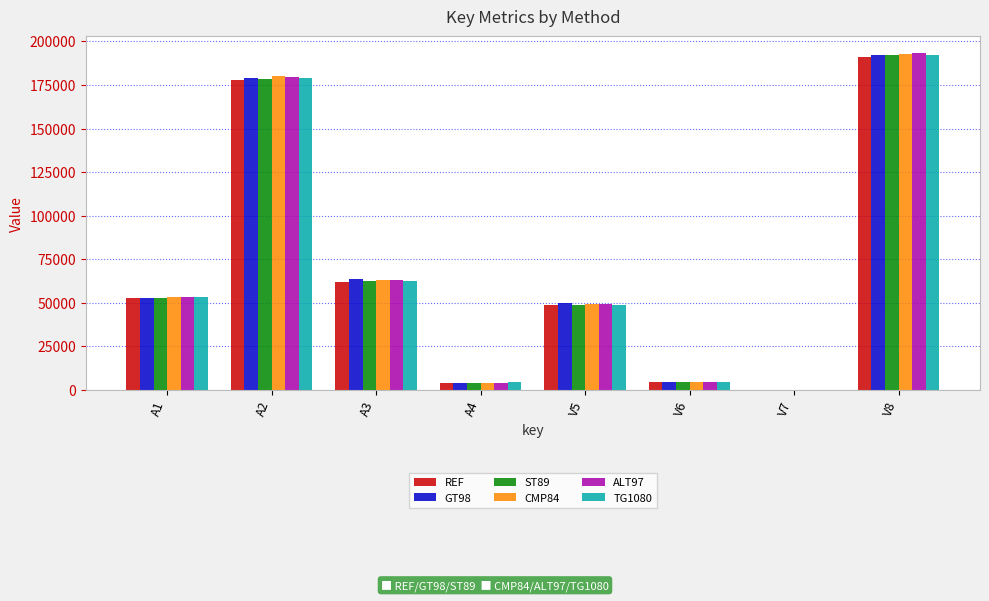

What is the maximum value for REF?

191241.0